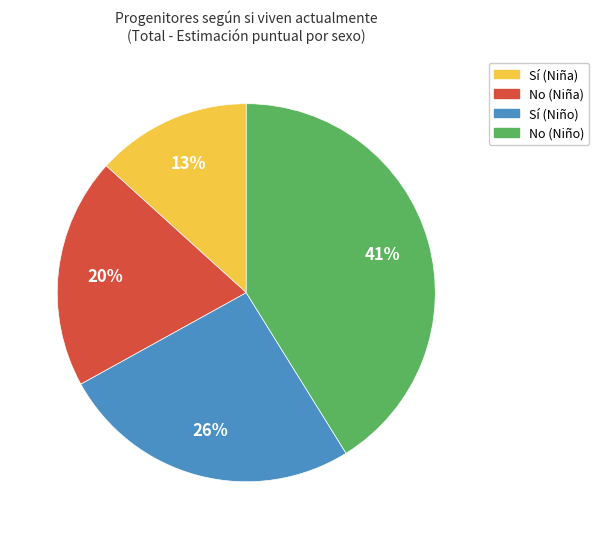

Do No (Niño) and Sí (Niña) together represent more than half of the pie?

Yes